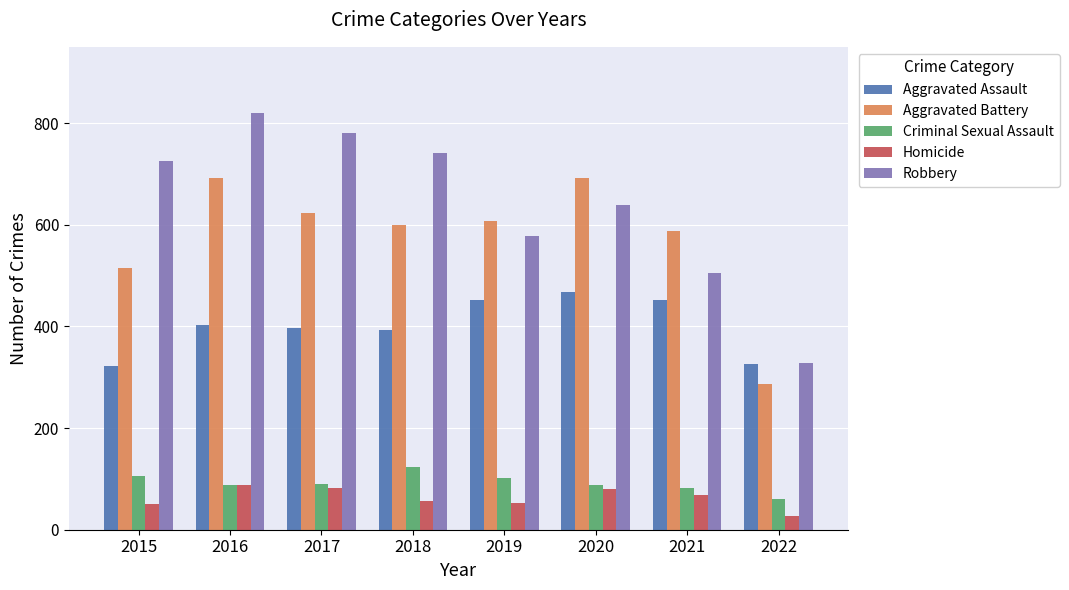

Which series has the largest total across all categories?

Robbery